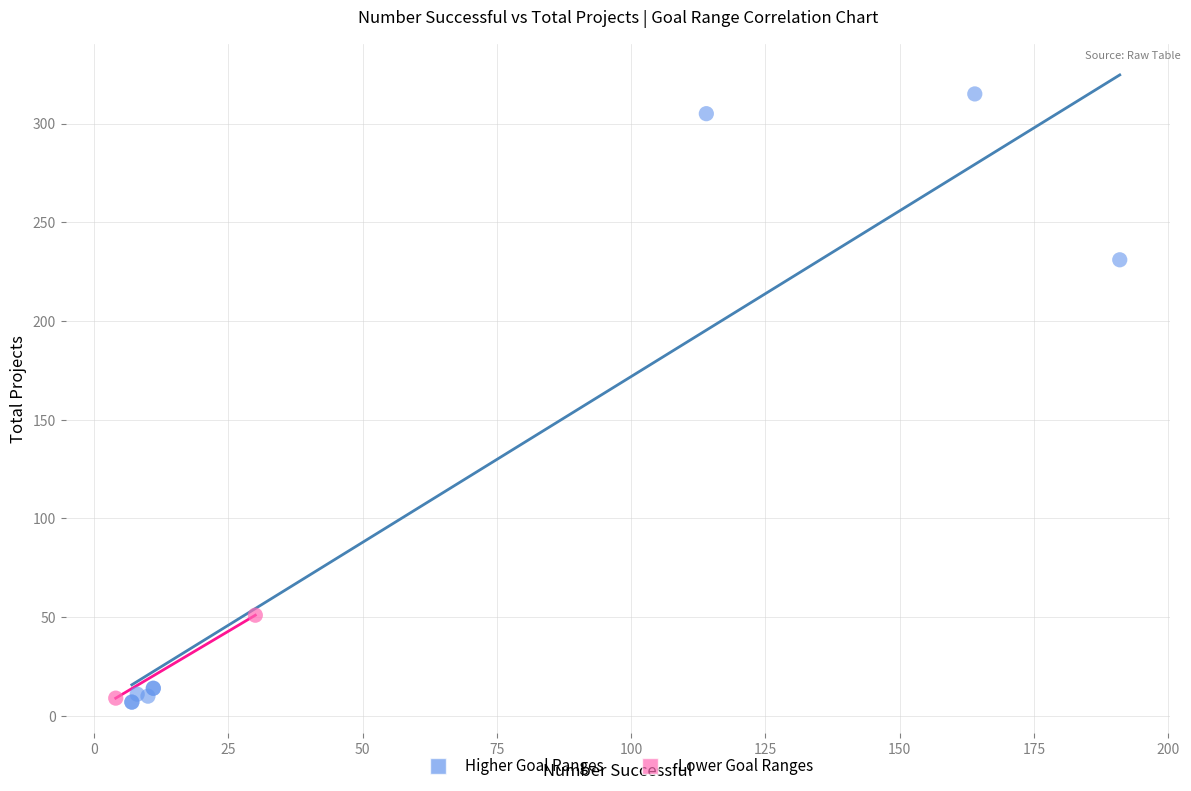

Which series has the largest Y range (max minus min)?

Higher Goal Ranges